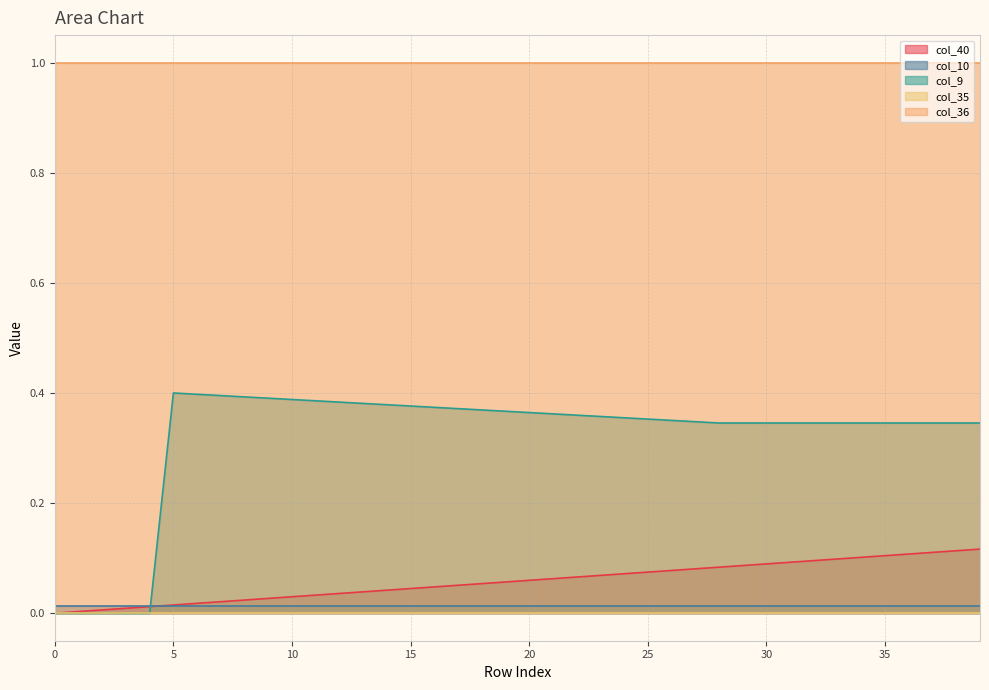

Rank the series by their maximum value, from lowest to highest.

col_35, col_10, col_40, col_9, col_36